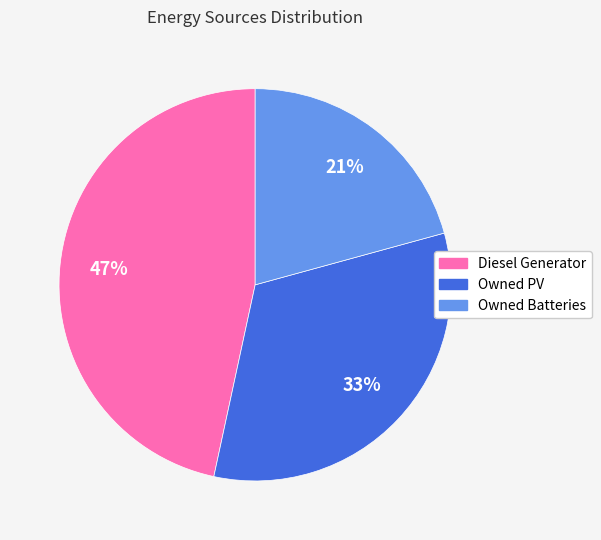

Is there a majority slice in this chart?

No